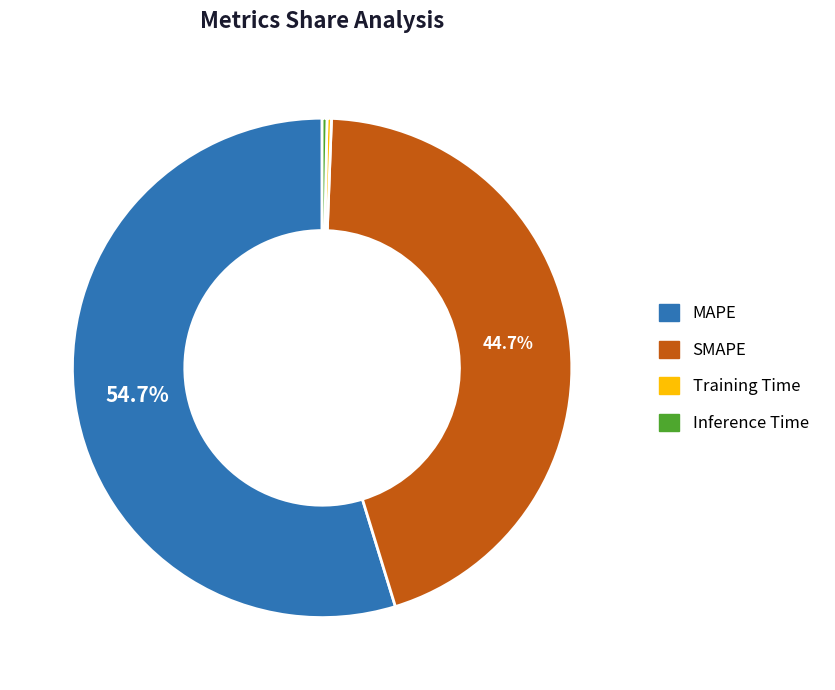

What portion of the pie excludes SMAPE?

55.3%